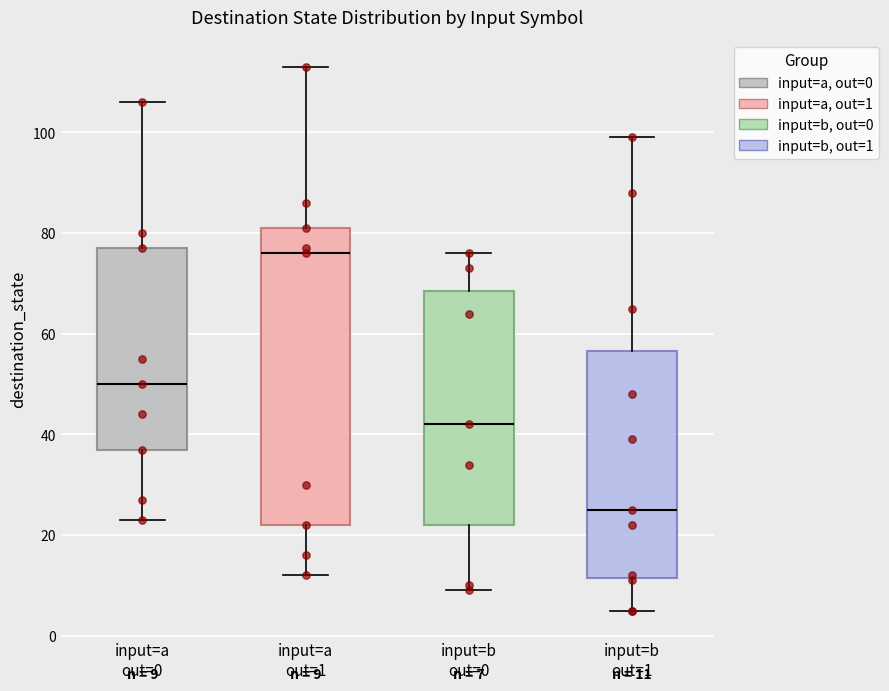

Which box is the tallest, from its lower edge to its upper edge?

input=a out=1